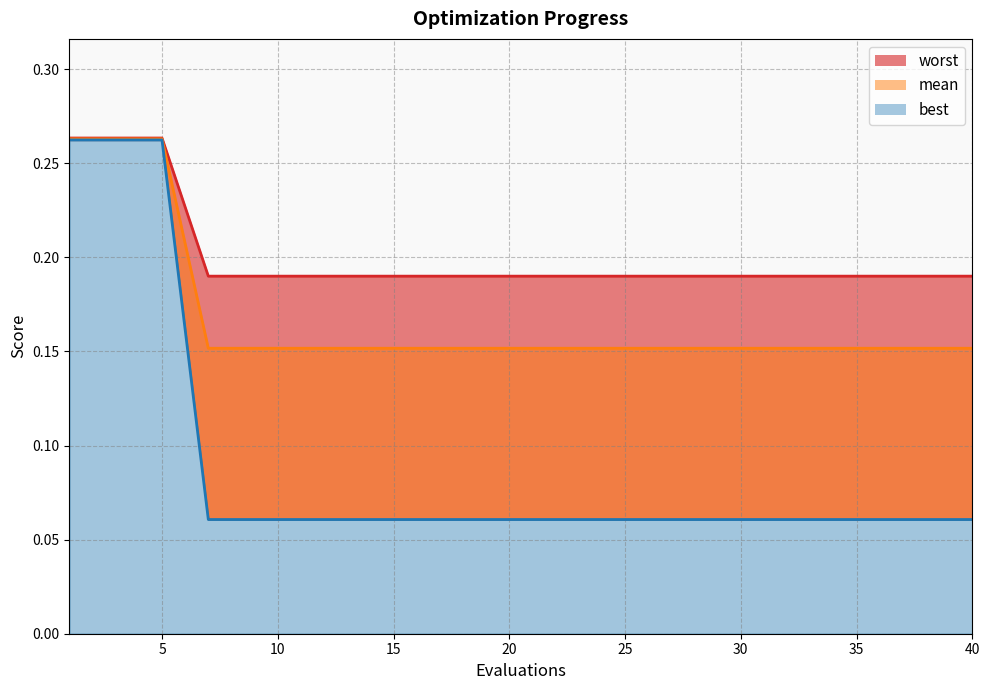

The mean series shows 0.3 at 2. True or false?

True